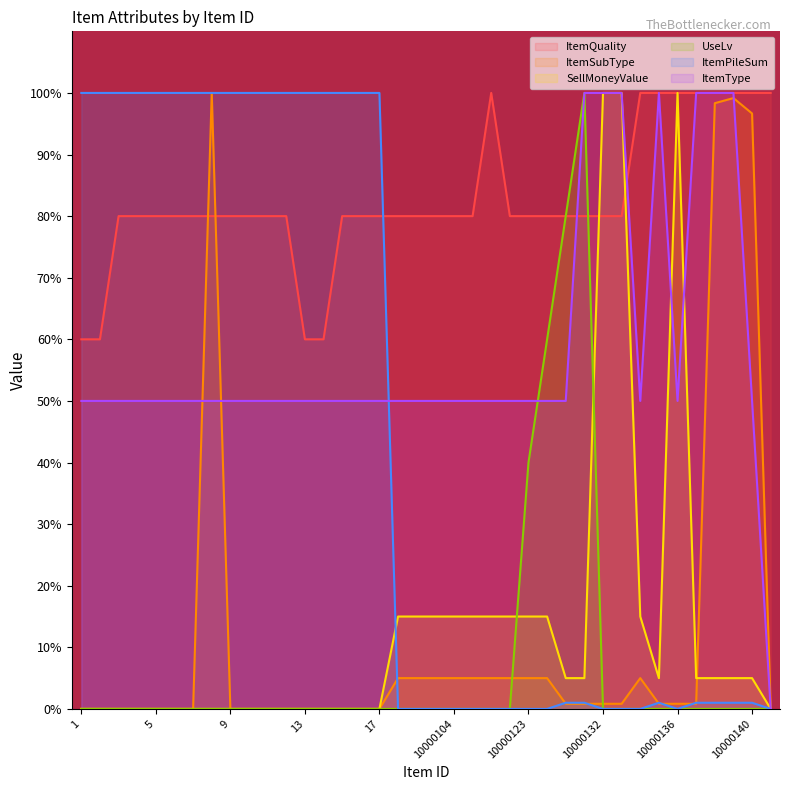

Reading left to right, extract all data points from this chart.

ItemQuality: 1=60.0	2=60.0	3=80.0	4=80.0	5=80.0	6=80.0	7=80.0	8=80.0	9=80.0	10=80.0	11=80.0	12=80.0	13=60.0	14=60.0	15=80.0	16=80.0	17=80.0	10000101=80.0	10000102=80.0	10000103=80.0	10000104=80.0	10000105=80.0	10000121=100.0	10000122=80.0	10000123=80.0	10000124=80.0	10000125=80.0	10000131=80.0	10000132=80.0	10000133=80.0	10000134=100.0	10000135=100.0	10000136=100.0	10000137=100.0	10000138=100.0	10000139=100.0	10000140=100.0	10000141=100.0
ItemSubType: 1=0.0	2=0.0	3=0.0	4=0.0	5=0.0	6=0.0	7=0.0	8=100.0	9=0.0	10=0.0	11=0.0	12=0.0	13=0.0	14=0.0	15=0.0	16=0.0	17=0.0	10000101=5.0	10000102=5.0	10000103=5.0	10000104=5.0	10000105=5.0	10000121=5.0	10000122=5.0	10000123=5.0	10000124=5.0	10000125=0.8	10000131=0.8	10000132=0.8	10000133=0.8	10000134=5.0	10000135=0.8	10000136=0.8	10000137=0.8	10000138=98.3	10000139=99.2	10000140=96.7	10000141=0.0
SellMoneyValue: 1=0.0	2=0.0	3=0.0	4=0.0	5=0.0	6=0.0	7=0.0	8=0.0	9=0.0	10=0.0	11=0.0	12=0.0	13=0.0	14=0.0	15=0.0	16=0.0	17=0.0	10000101=15.0	10000102=15.0	10000103=15.0	10000104=15.0	10000105=15.0	10000121=15.0	10000122=15.0	10000123=15.0	10000124=15.0	10000125=5.0	10000131=5.0	10000132=100.0	10000133=100.0	10000134=15.0	10000135=5.0	10000136=100.0	10000137=5.0	10000138=5.0	10000139=5.0	10000140=5.0	10000141=0.0
UseLv: 1=0.0	2=0.0	3=0.0	4=0.0	5=0.0	6=0.0	7=0.0	8=0.0	9=0.0	10=0.0	11=0.0	12=0.0	13=0.0	14=0.0	15=0.0	16=0.0	17=0.0	10000101=0.0	10000102=0.0	10000103=0.0	10000104=0.0	10000105=0.0	10000121=0.0	10000122=0.0	10000123=40.0	10000124=60.0	10000125=80.0	10000131=100.0	10000132=0.0	10000133=0.0	10000134=0.0	10000135=0.0	10000136=0.0	10000137=0.0	10000138=0.0	10000139=0.0	10000140=0.0	10000141=0.0
ItemPileSum: 1=100.0	2=100.0	3=100.0	4=100.0	5=100.0	6=100.0	7=100.0	8=100.0	9=100.0	10=100.0	11=100.0	12=100.0	13=100.0	14=100.0	15=100.0	16=100.0	17=100.0	10000101=0.0	10000102=0.0	10000103=0.0	10000104=0.0	10000105=0.0	10000121=0.0	10000122=0.0	10000123=0.0	10000124=0.0	10000125=1.0	10000131=1.0	10000132=0.0	10000133=0.0	10000134=0.0	10000135=1.0	10000136=0.0	10000137=1.0	10000138=1.0	10000139=1.0	10000140=1.0	10000141=0.0
ItemType: 1=50.0	2=50.0	3=50.0	4=50.0	5=50.0	6=50.0	7=50.0	8=50.0	9=50.0	10=50.0	11=50.0	12=50.0	13=50.0	14=50.0	15=50.0	16=50.0	17=50.0	10000101=50.0	10000102=50.0	10000103=50.0	10000104=50.0	10000105=50.0	10000121=50.0	10000122=50.0	10000123=50.0	10000124=50.0	10000125=50.0	10000131=100.0	10000132=100.0	10000133=100.0	10000134=50.0	10000135=100.0	10000136=50.0	10000137=100.0	10000138=100.0	10000139=100.0	10000140=50.0	10000141=0.0